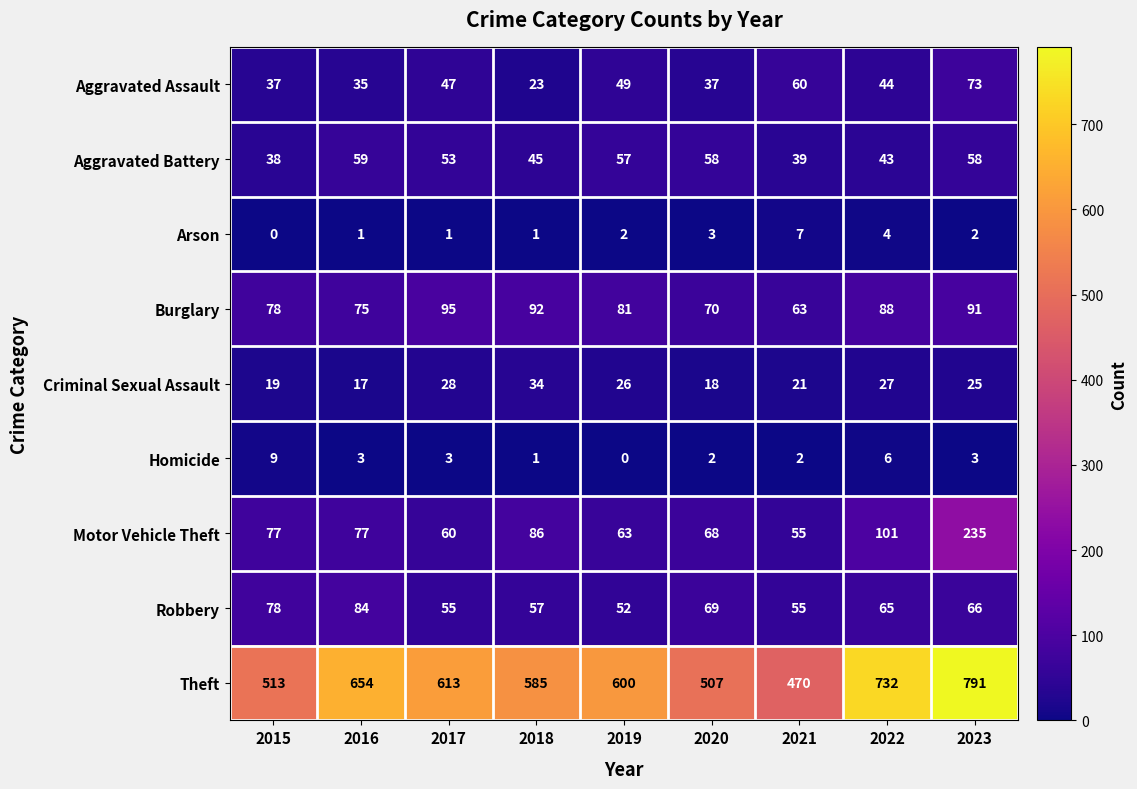

What is the greatest value displayed?

791